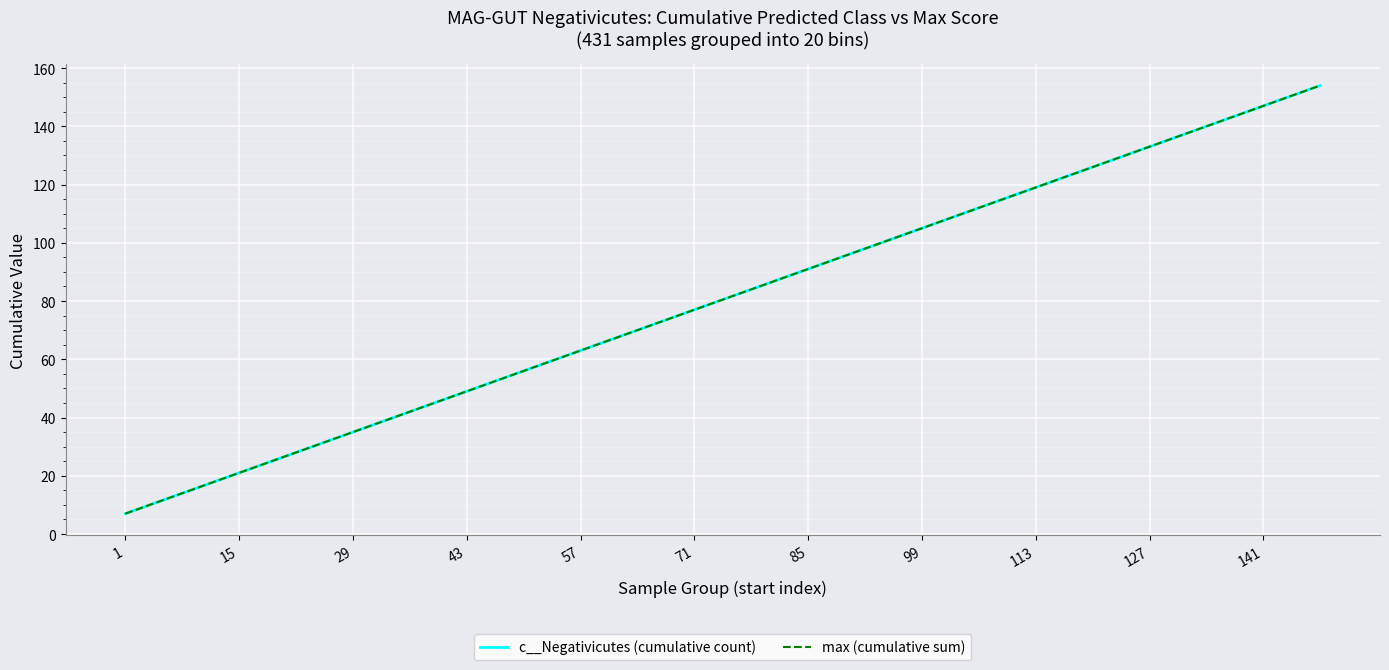

Which series has the largest total across all categories?

c__Negativicutes (cumulative count)